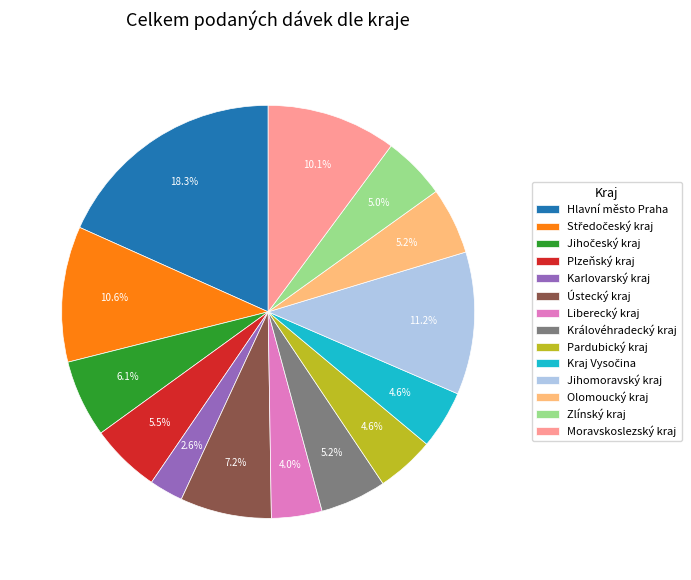

The Karlovarský kraj slice represents 3% of the pie. True or false?

True